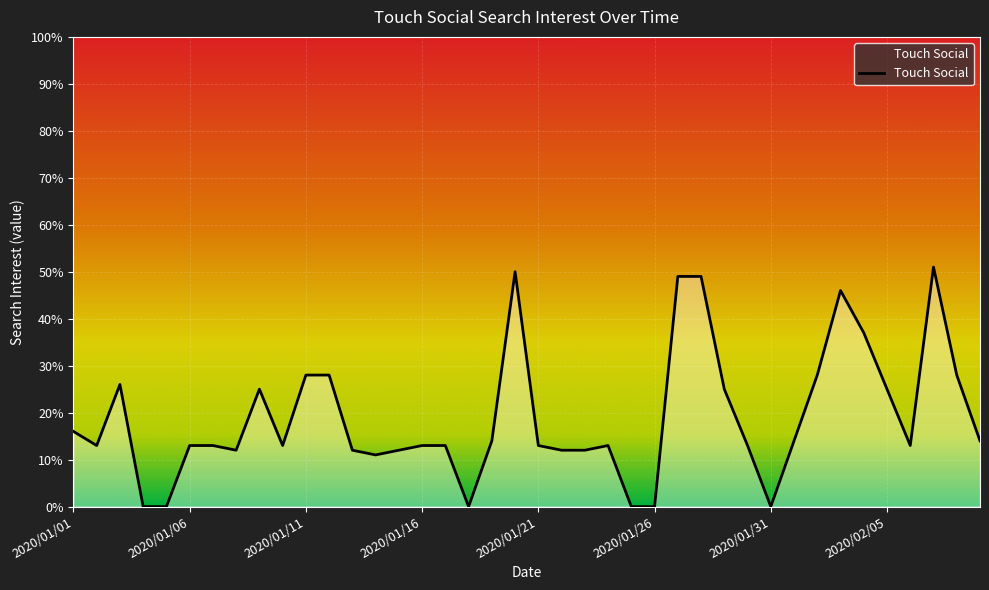

Does the chart have visible grid lines?

Yes